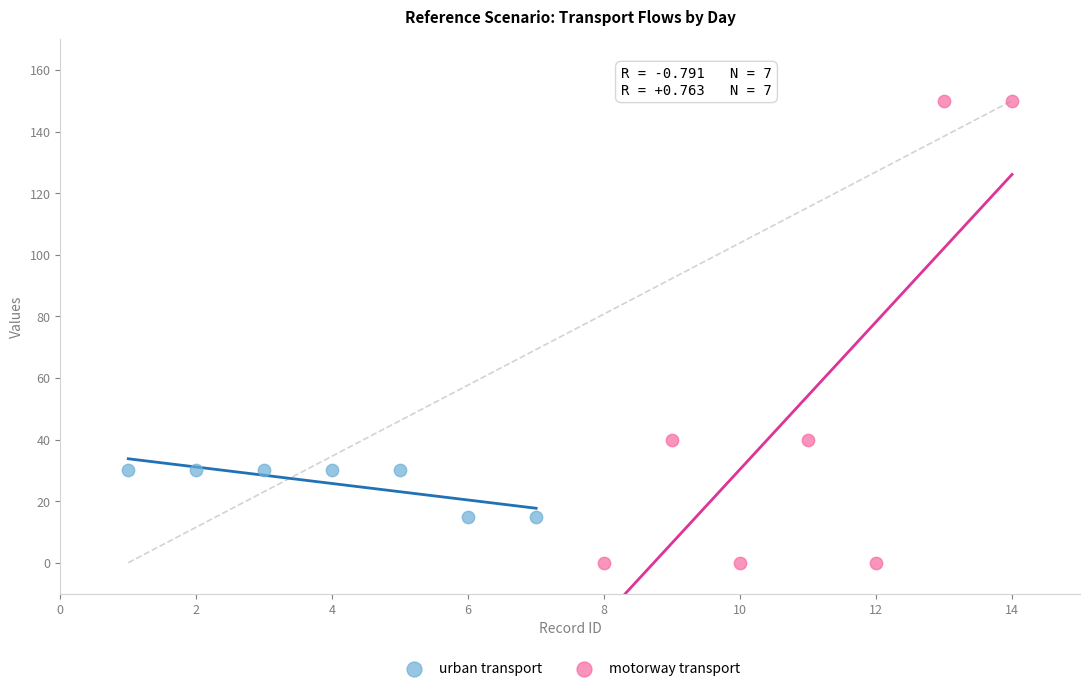

Which series contains the lowest Y value?

motorway transport